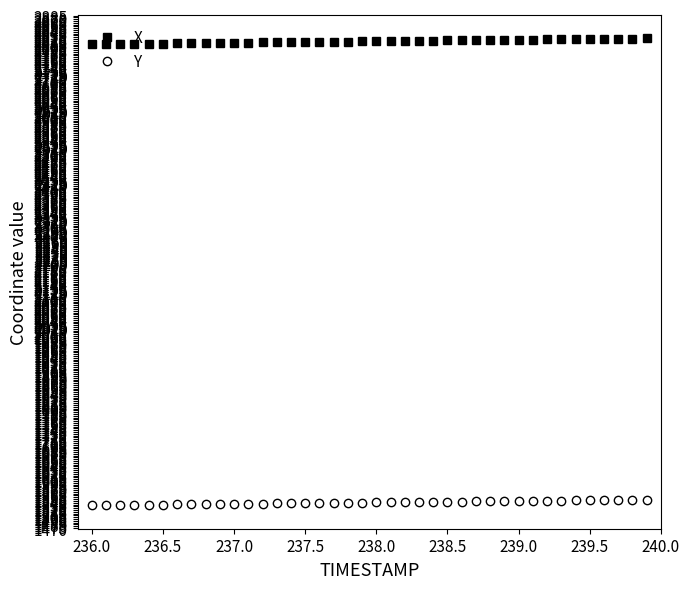

What is the average value of the Y series?

1540.5